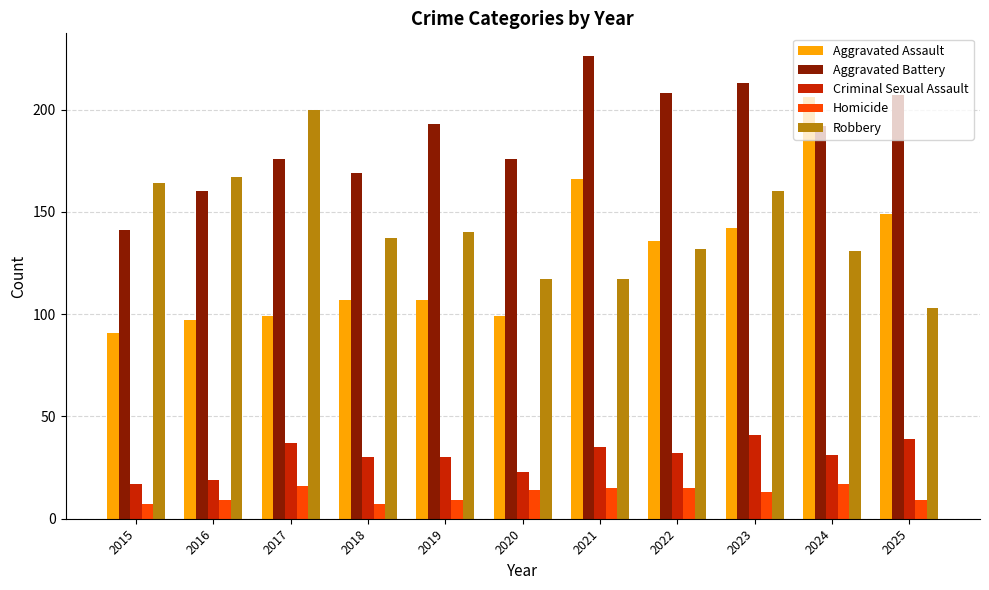

What is the difference between the second highest and minimum values in the Aggravated Battery series?

72